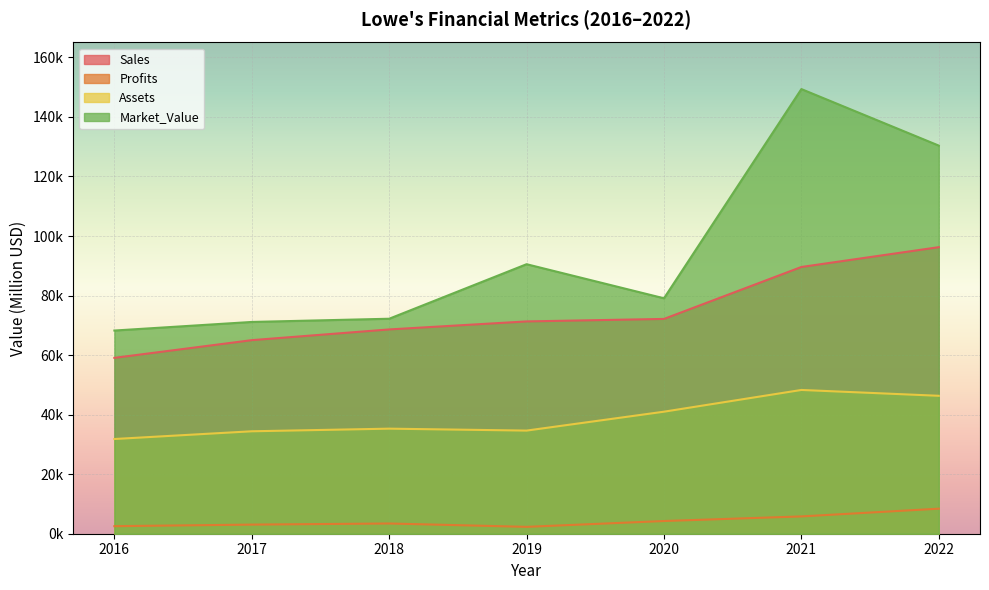

How many categories are shown in the chart?

7